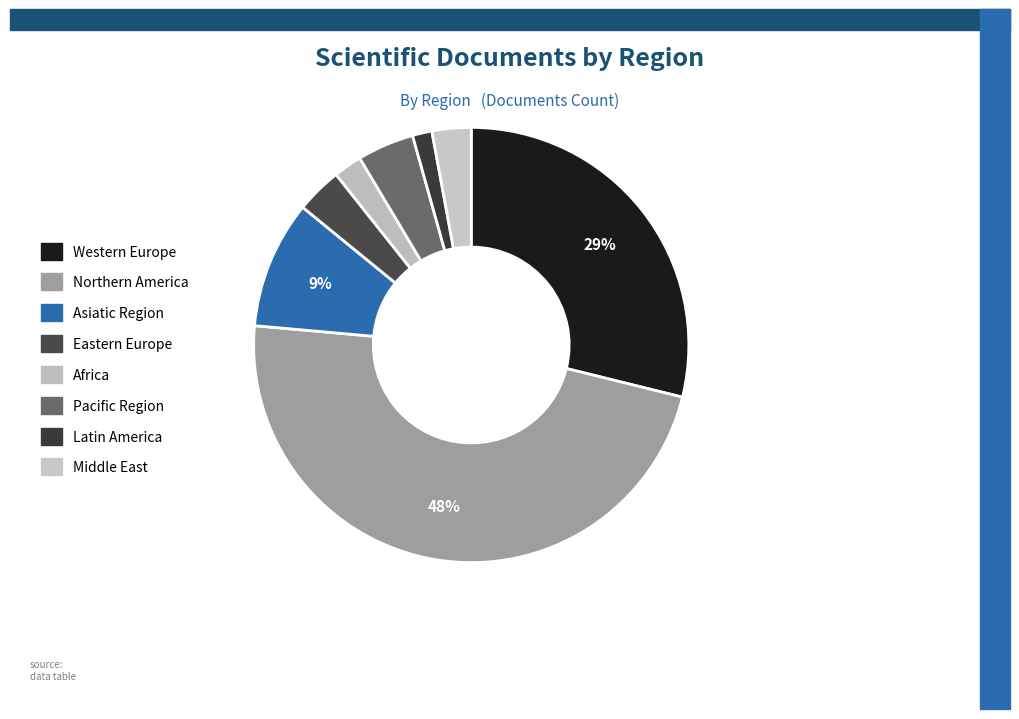

How many slices are in this pie chart?

8